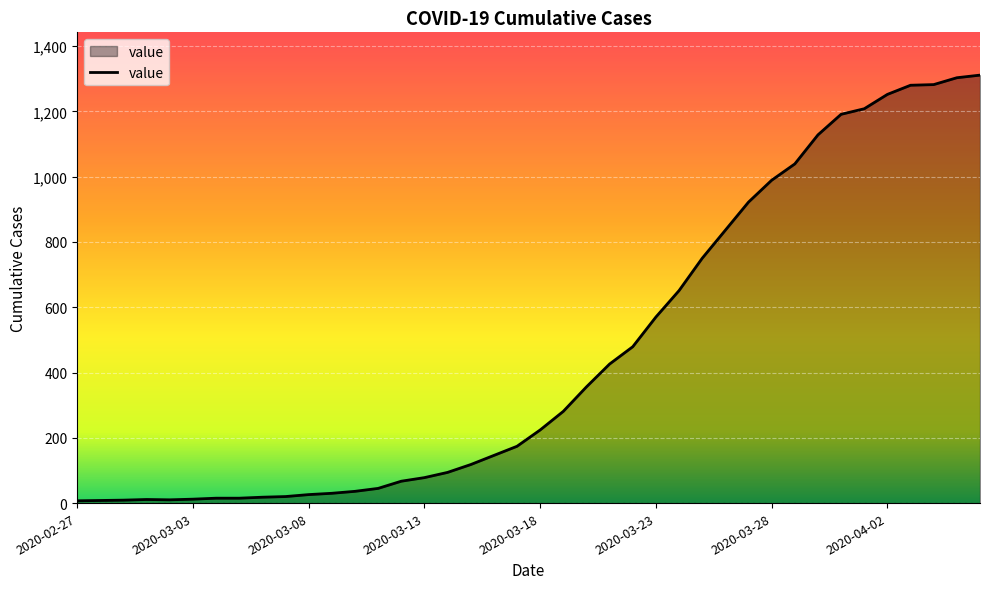

What is the maximum value shown in the chart?

1311